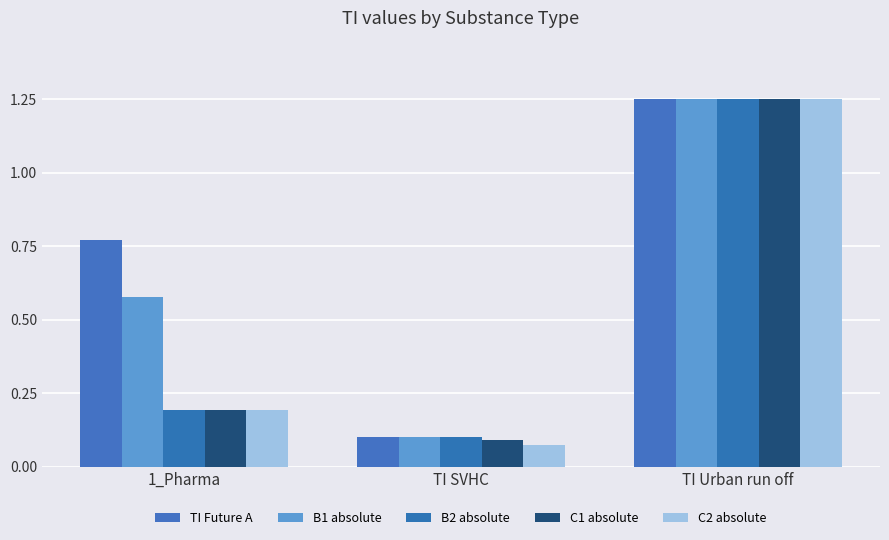

What is the approximate value of C2 absolute at 1_Pharma?

0.2